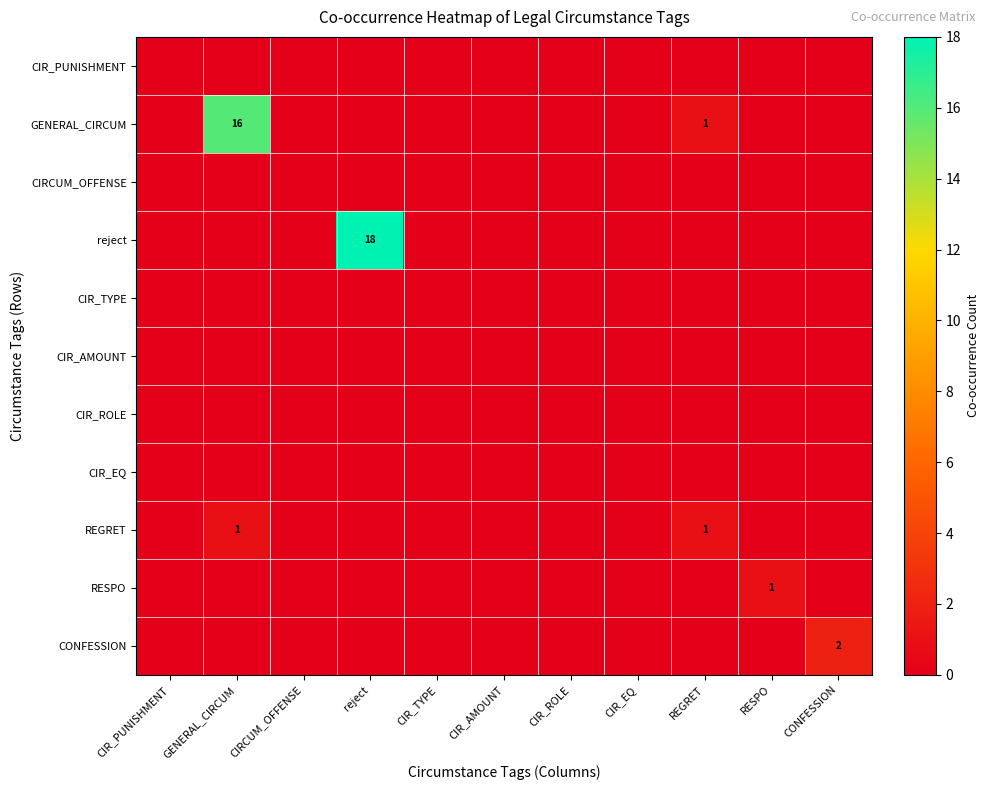

Is it true that RESPO equals 1 at REGRET?

False